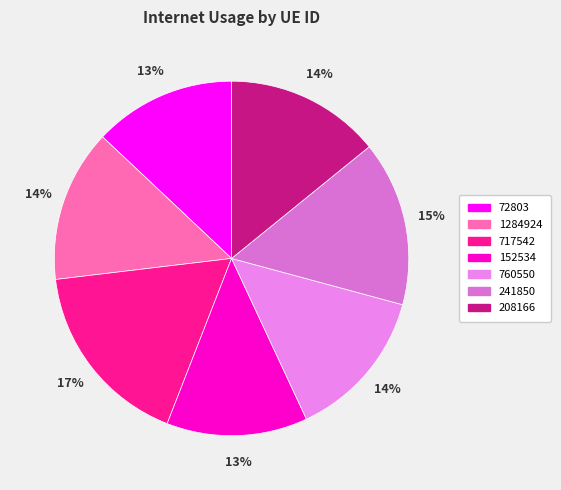

What percentage is the 1284924 slice, to the nearest percent?

14%